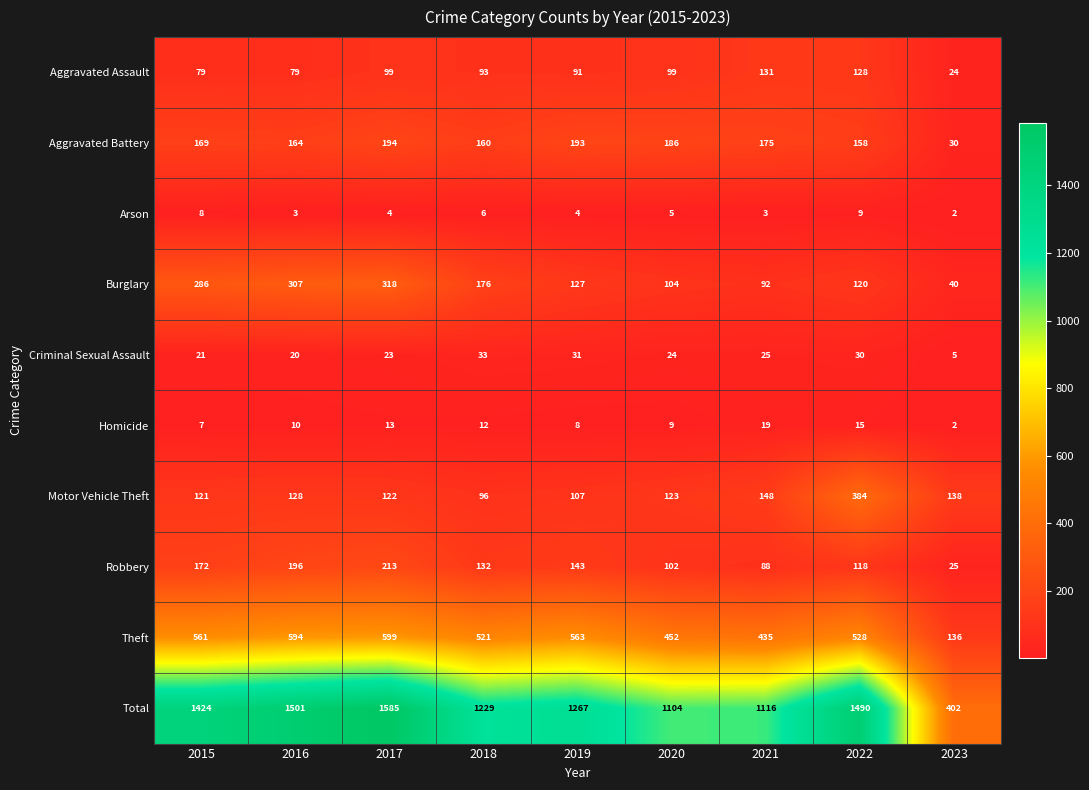

At which category does the chart reach its minimum across all series?

2023